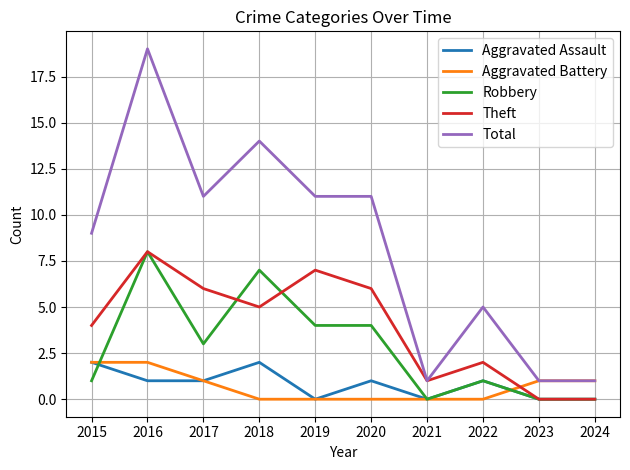

The Aggravated Assault series shows 1 at 2017. True or false?

True